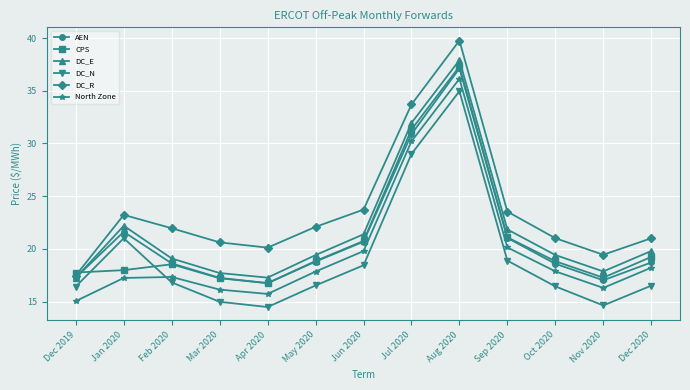

Is this an area chart (filled region under the line)?

No